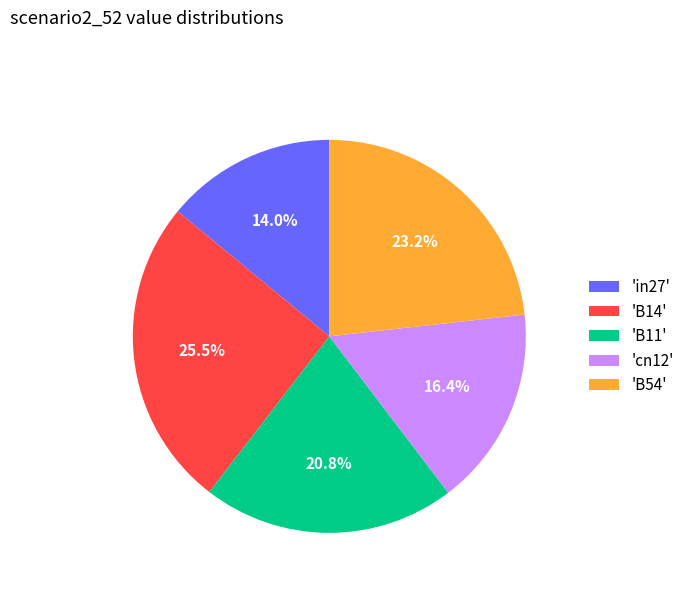

Combined, do 'B54' and 'B14' account for over 50%?

No